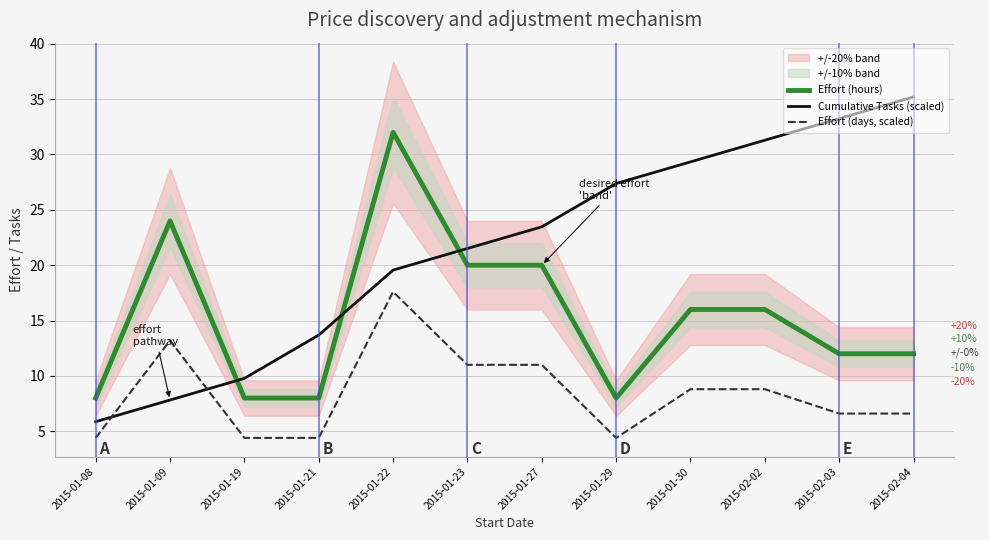

The value of Cumulative Tasks (scaled) at 2015-01-27 is 23.5. True or false?

True